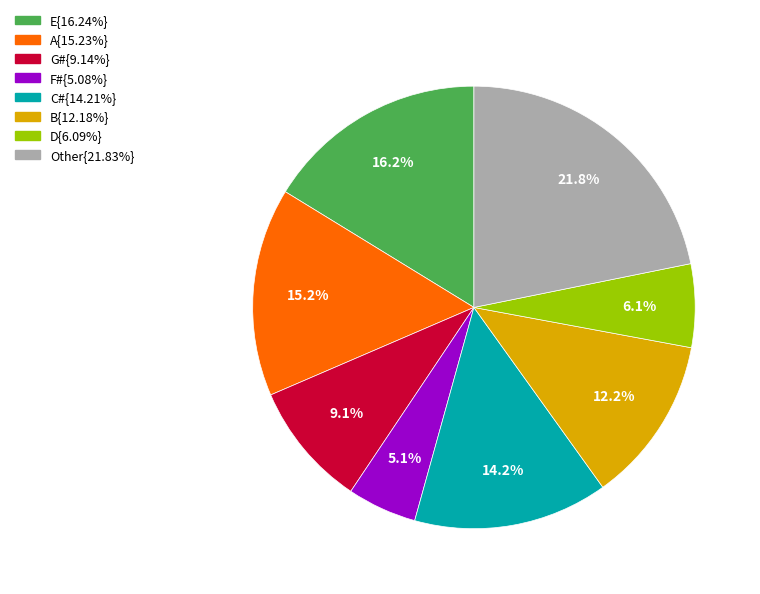

Is there any slice that represents more than half of the pie?

No